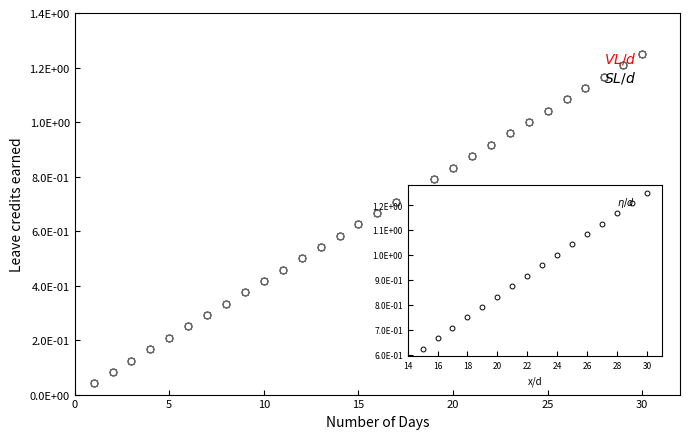

Is this an area chart (filled region under the line)?

No